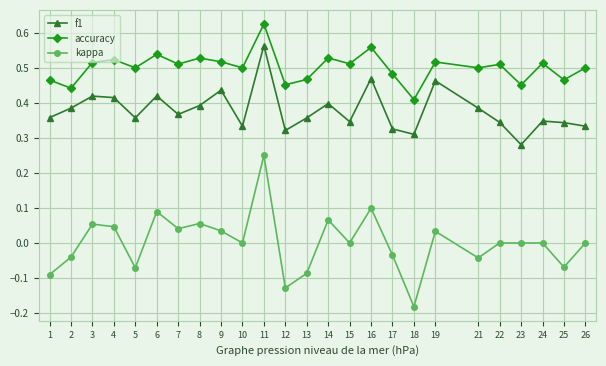

At which category does the chart reach its minimum across all series?

18